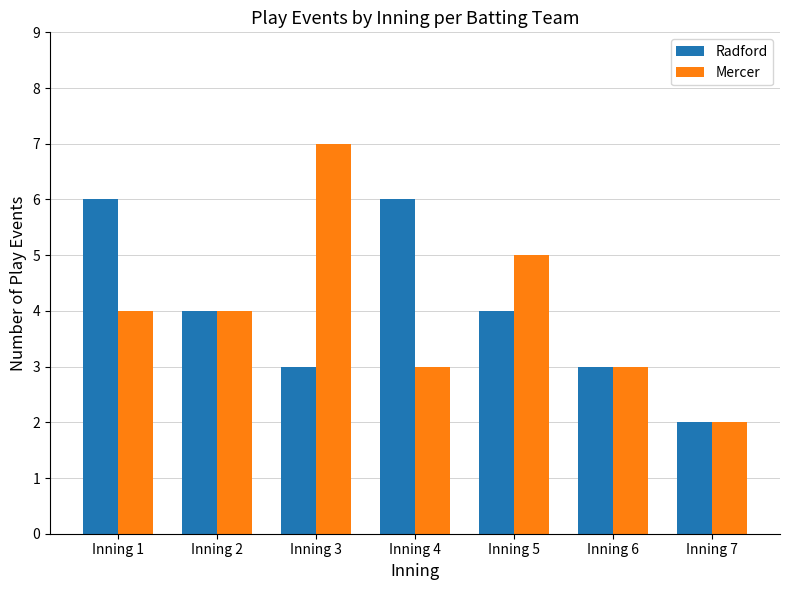

Reading left to right, extract all data points from this chart.

Radford: 6	4	3	6	4	3	2
Mercer: 4	4	7	3	5	3	2